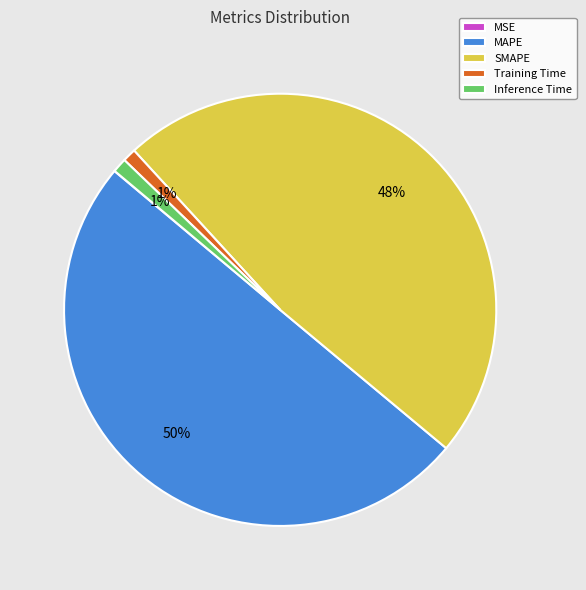

What is the majority slice?

MAPE